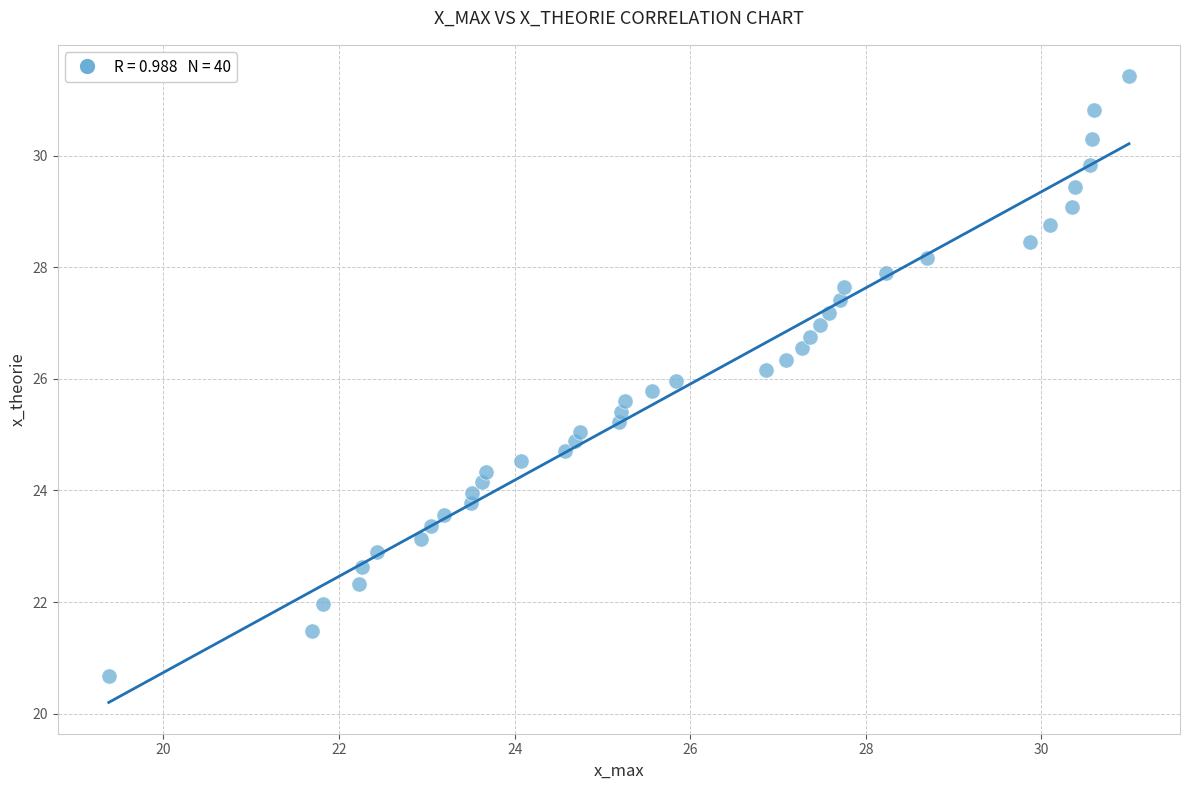

What is the range of X values (max minus min)?

11.6